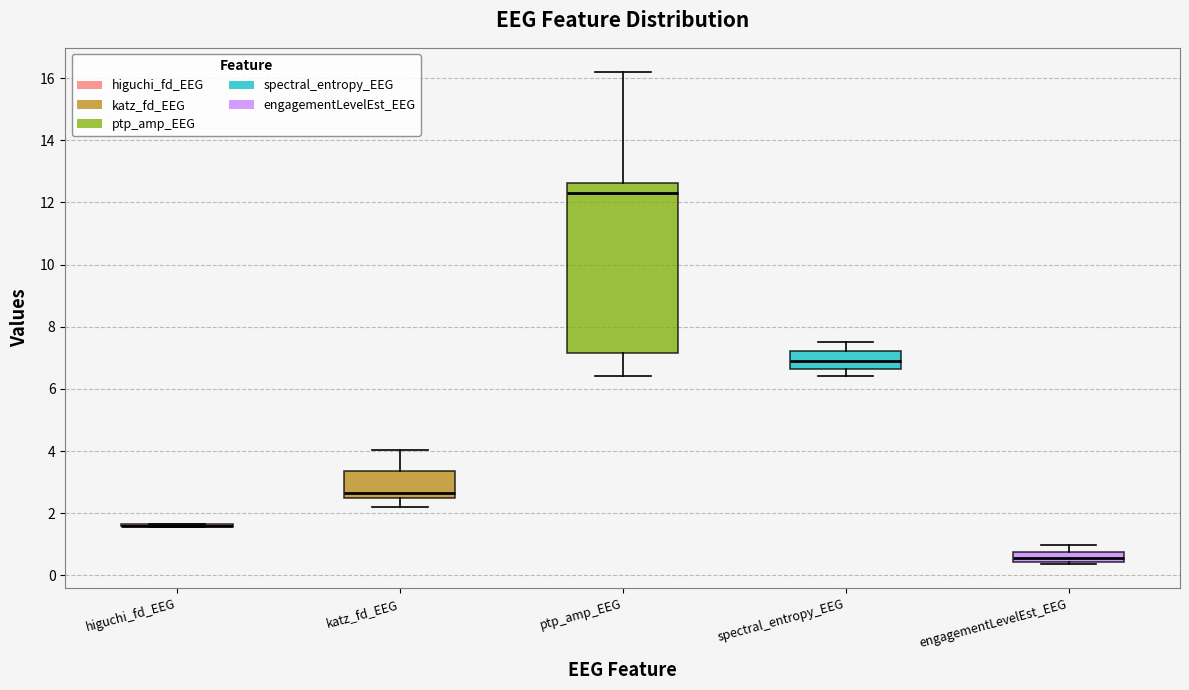

Reading left to right, read every box against the y-axis: the position of its median line, the range the box covers, and the ends of its whiskers. The values are not printed on the chart, so give them approximately, as read against the axis.

higuchi_fd_EEG: box collapsed to a line at 1.6, whiskers 1.6 to 1.6
katz_fd_EEG: median 2.6, box 2.4 to 3.4, whiskers 2.2 to 4.0
ptp_amp_EEG: median 12.4, box 7.2 to 12.6, whiskers 6.4 to 16.2
spectral_entropy_EEG: median 7.0, box 6.6 to 7.2, whiskers 6.4 to 7.6
engagementLevelEst_EEG: median 0.6, box 0.4 to 0.8, whiskers 0.4 to 1.0